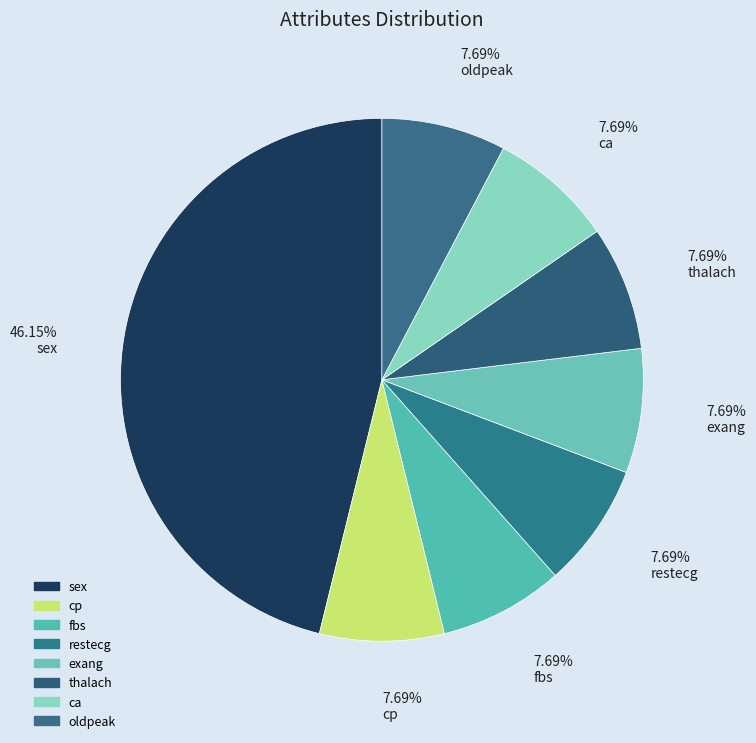

What percentage is the thalach slice, to the nearest percent?

8%